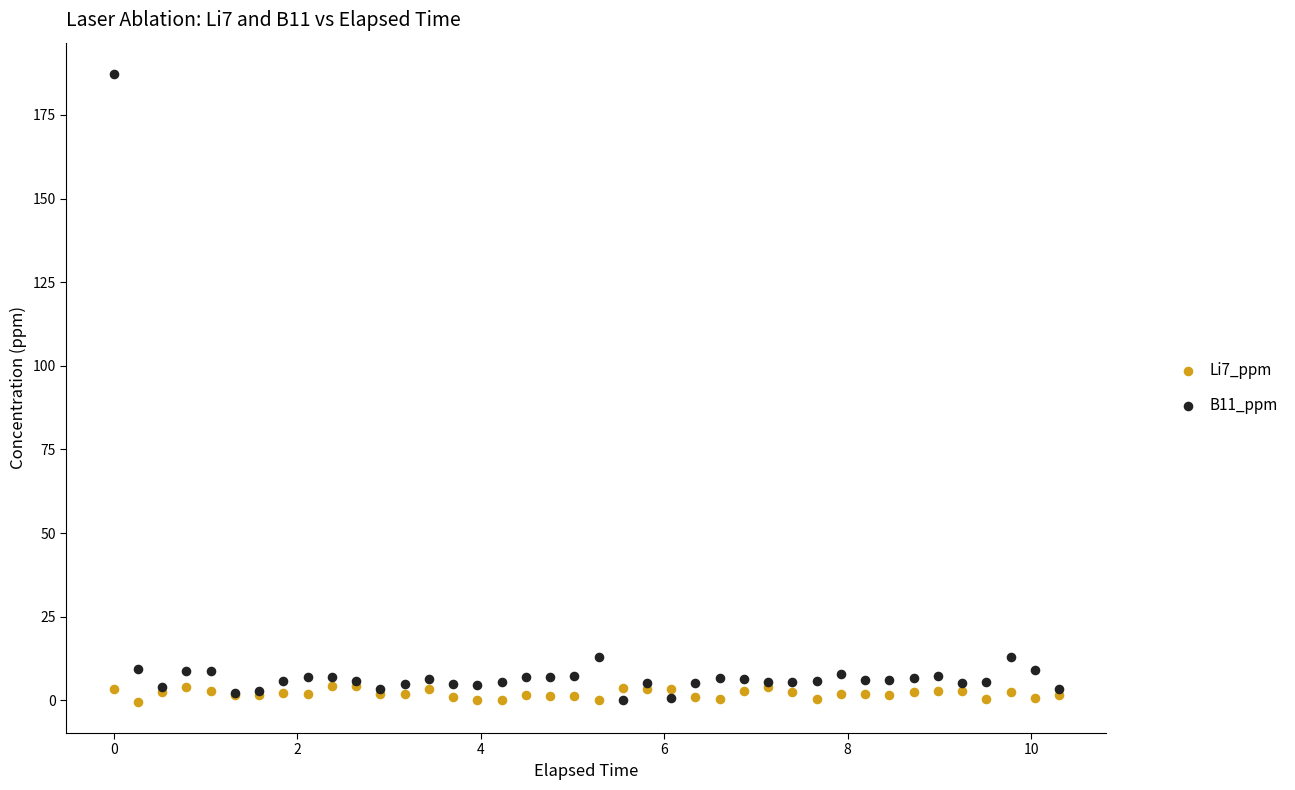

What is the X range (max minus min) for the scatter plot?

10.3